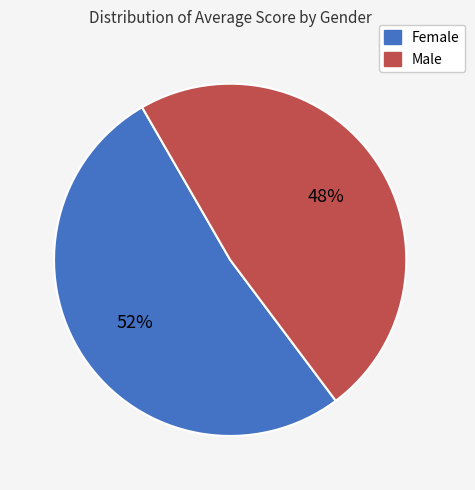

To the nearest percent, what is the average slice percentage?

50%